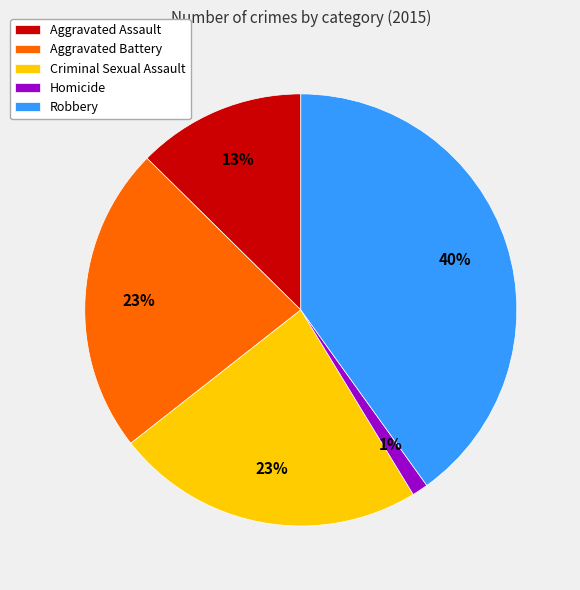

Is Aggravated Battery the majority of the pie?

No